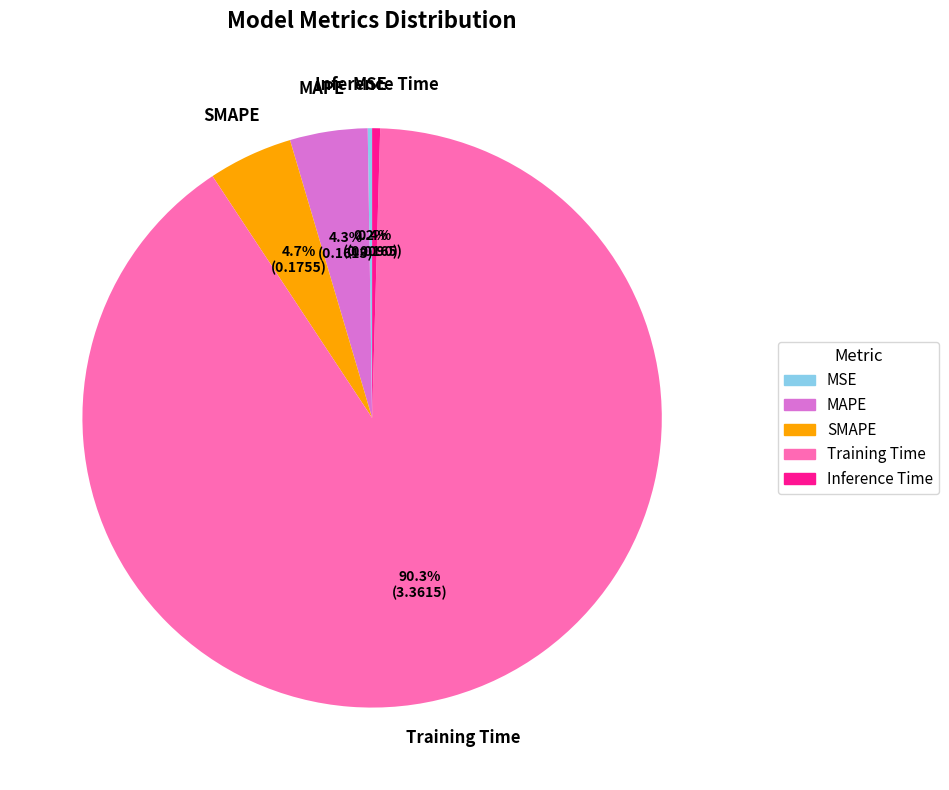

Which has a higher value, MAPE or Inference Time?

MAPE